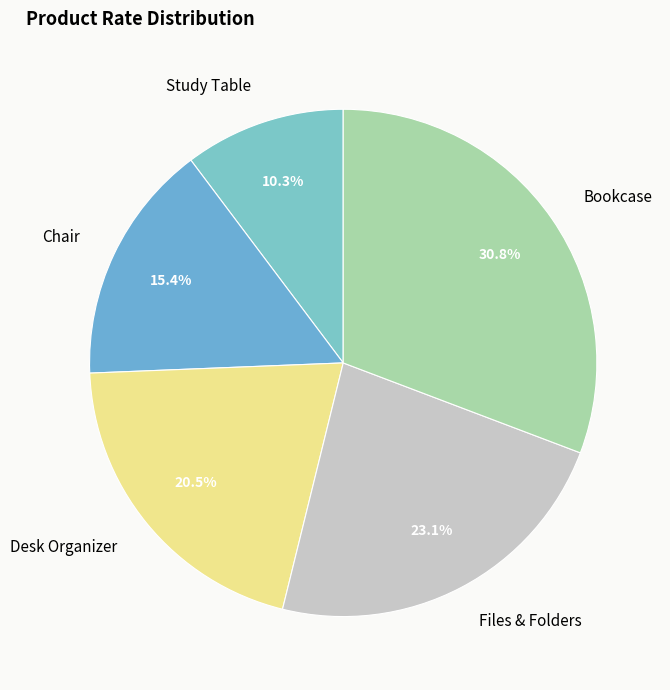

What is the total percentage of Files & Folders and Desk Organizer?

43.6%